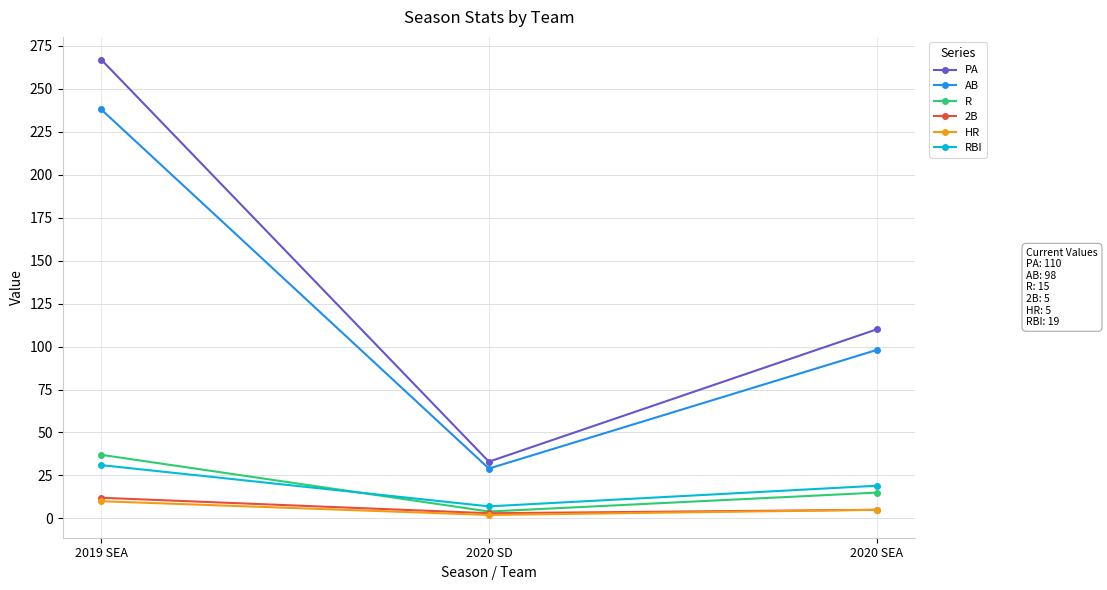

Is the value of AB at 2020 SD greater than the value of RBI at 2020 SEA?

Yes